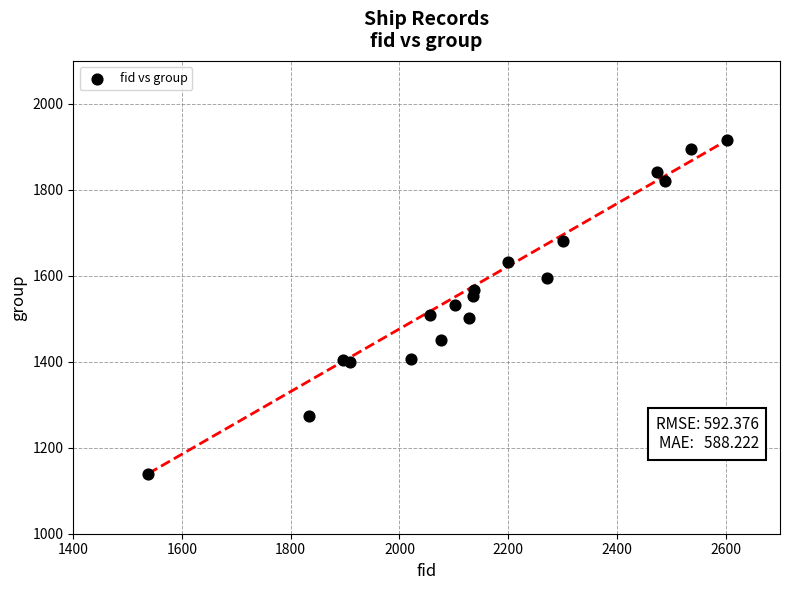

What is the range of Y values (max minus min)?

775